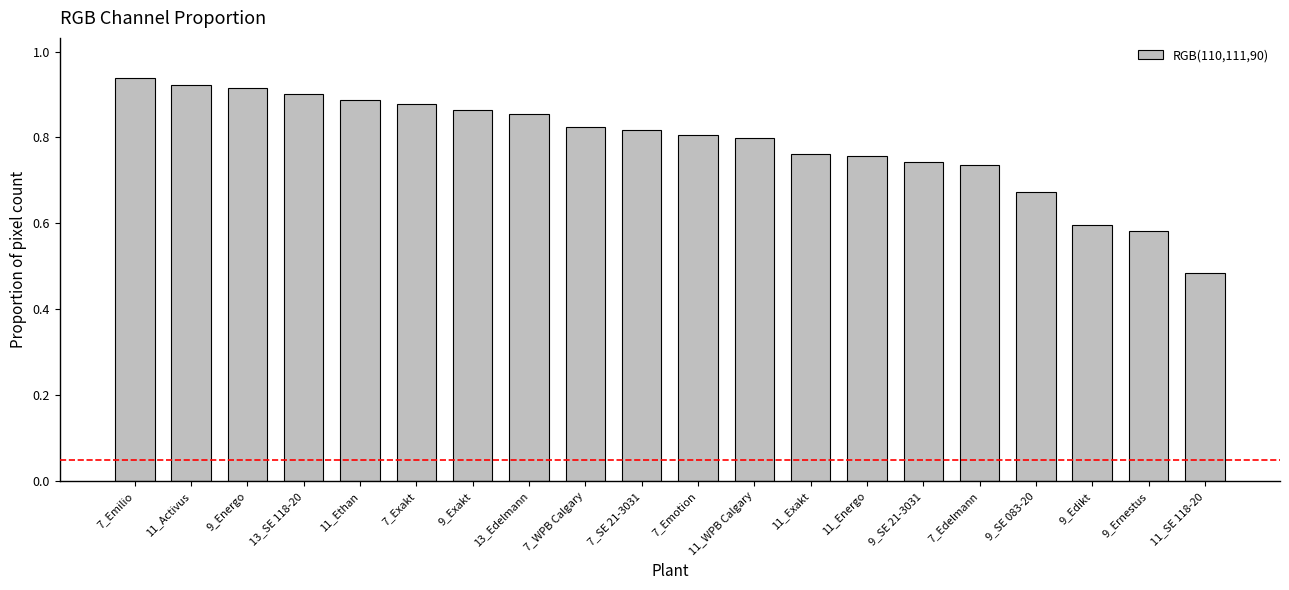

At which category does the chart reach its minimum across all series?

11_SE 118-20